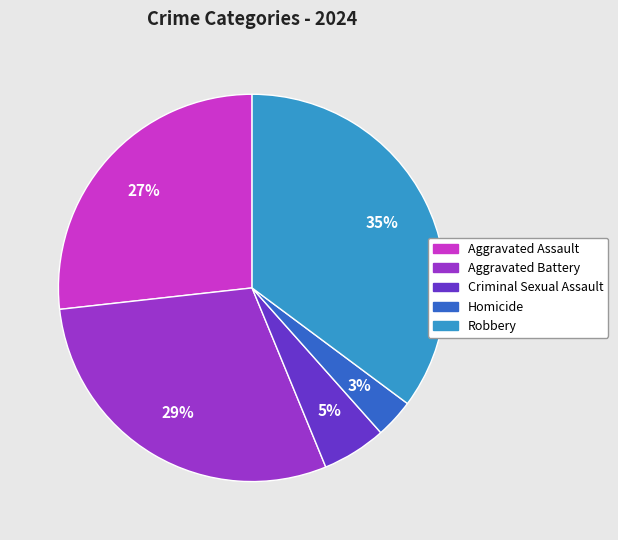

Which category has the biggest portion of the pie?

Robbery